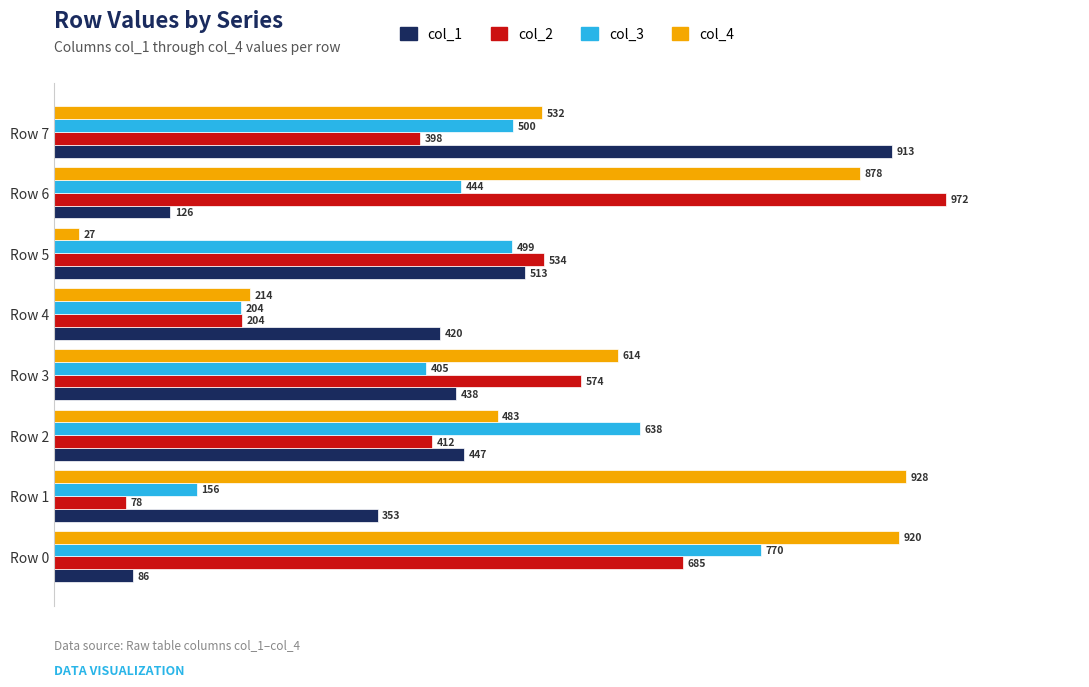

List the series in order of their overall mean, lowest first.

col_1, col_3, col_2, col_4